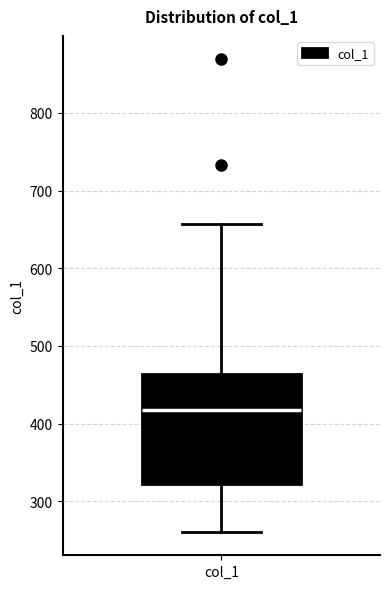

Where is the lower edge of the box for col_1 on the y-axis? The values are not printed on the chart, so give them approximately, as read against the axis.

320